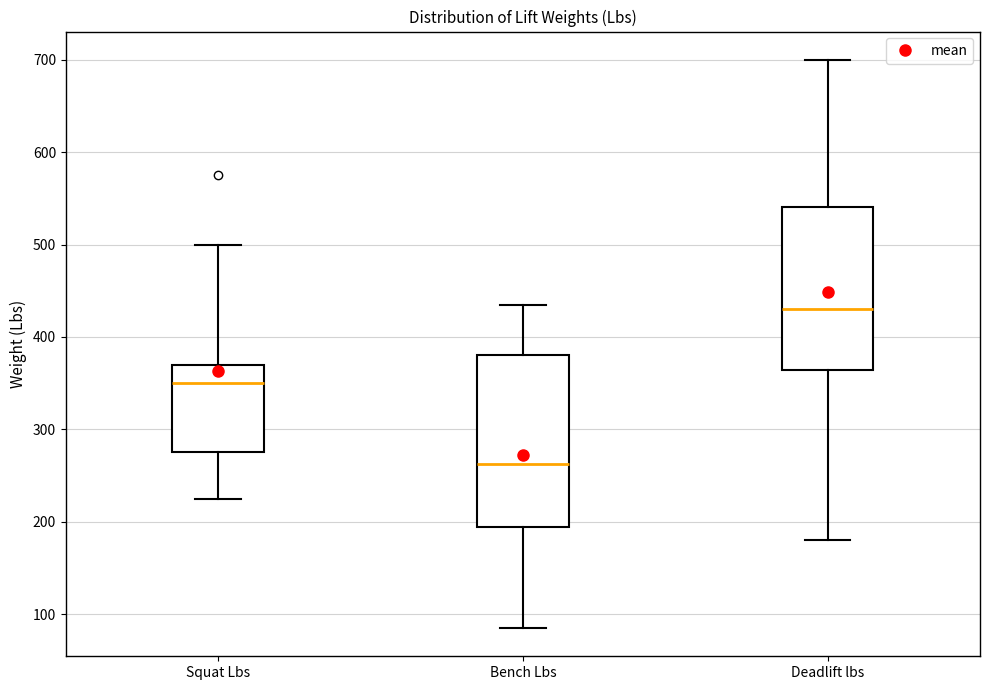

Reading left to right, transcribe this box plot: for each box, give where its median line is, the range the box spans, and where its two whiskers end, as read against the y-axis. The values are not printed on the chart, so give them approximately, as read against the axis.

Squat Lbs: median 350, box 280 to 370, whiskers 230 to 500
Bench Lbs: median 260, box 190 to 380, whiskers 90 to 440
Deadlift lbs: median 430, box 360 to 540, whiskers 180 to 700